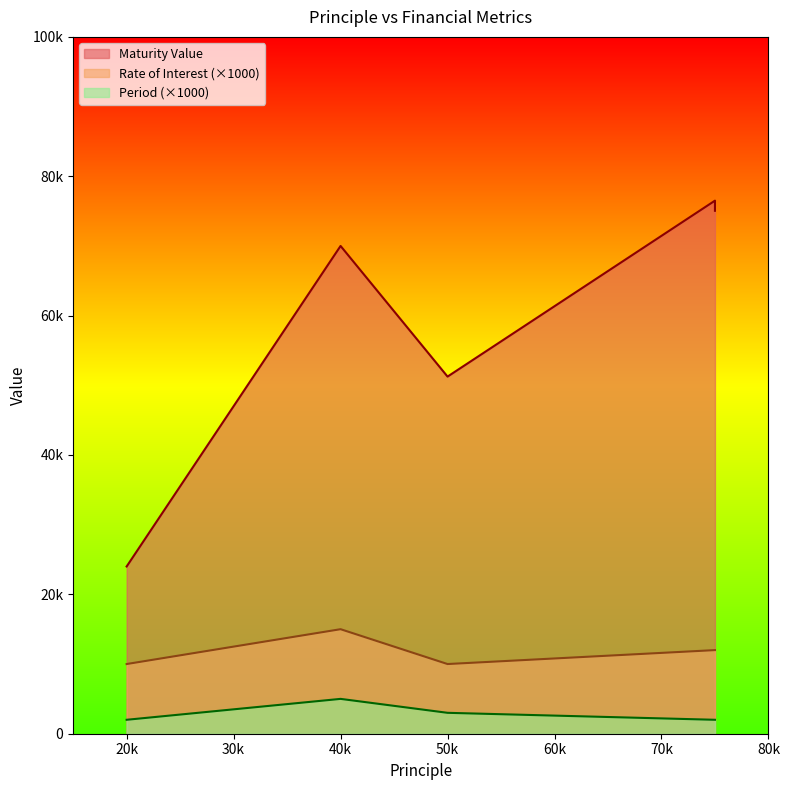

What are all the series names shown in the legend?

Maturity Value, Rate of Interest, Period